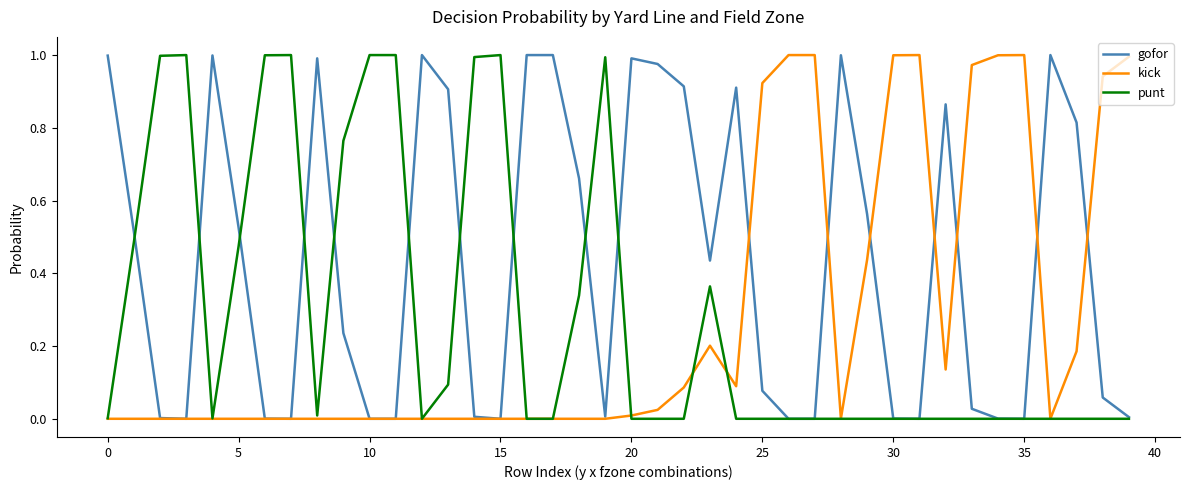

At how many categories does at least one series exceed 0?

40